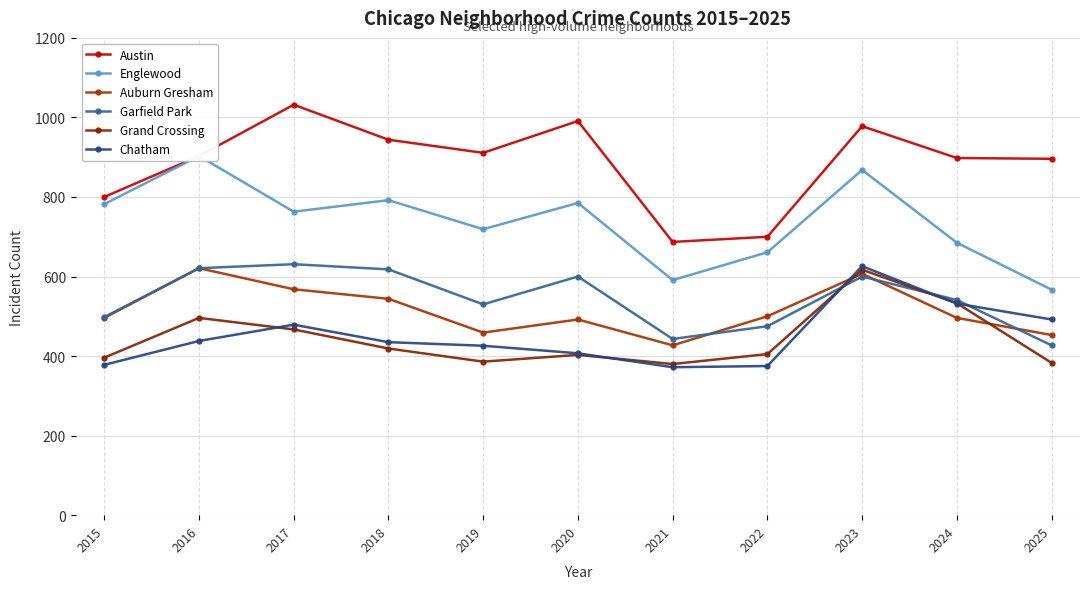

True or false: Garfield Park and Chatham intersect in this chart.

True